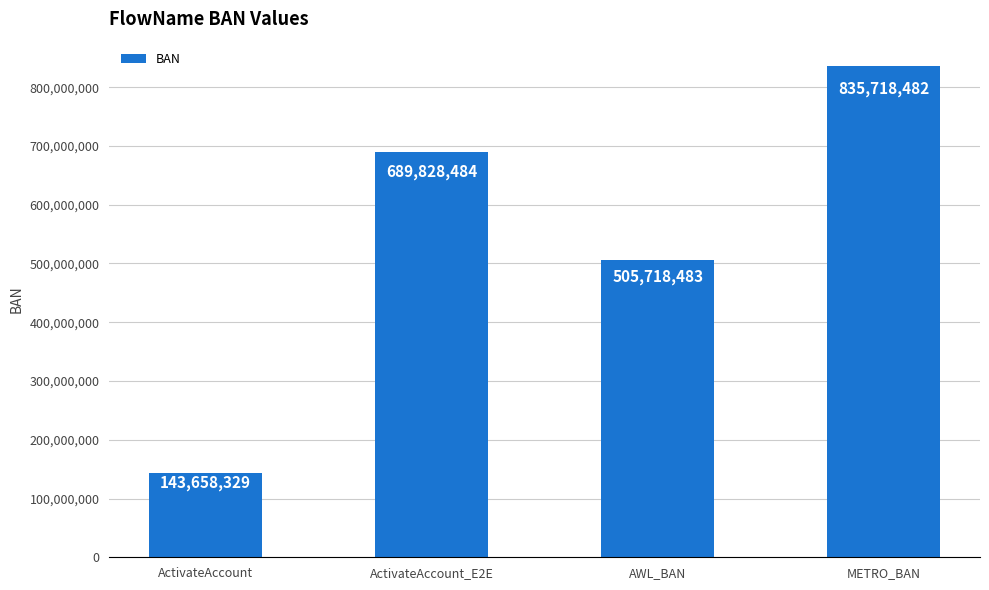

Between AWL_BAN and METRO_BAN, which is larger?

METRO_BAN